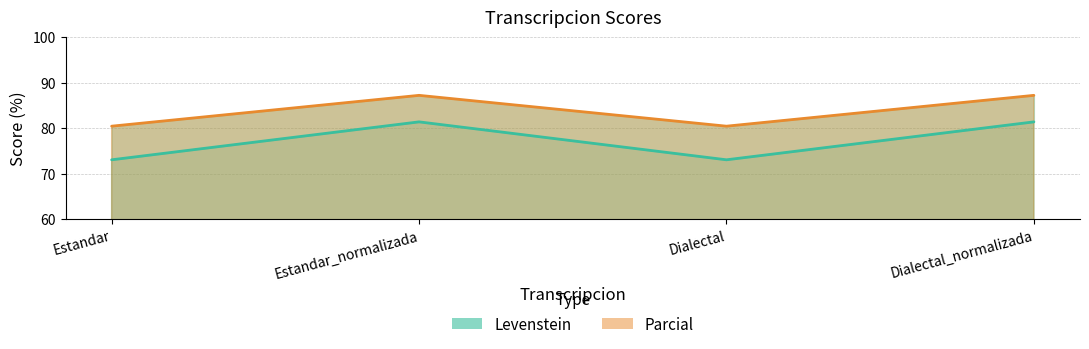

What is the average value of the Parcial series?

83.8